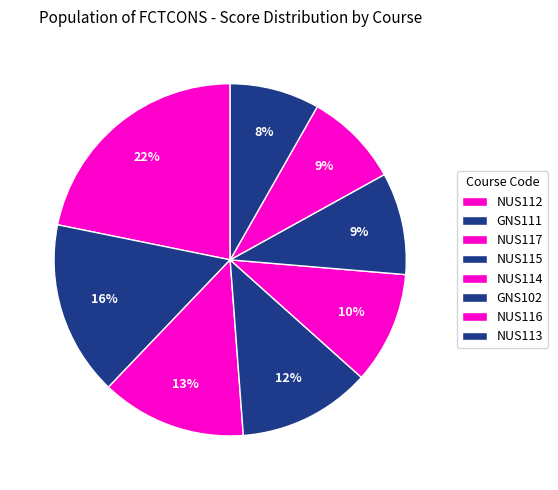

Combined, do NUS117 and NUS112 account for over 50%?

No